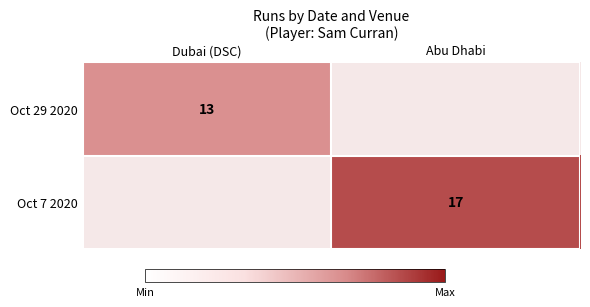

True or false: Oct 29 2020 has a value of 13 at Dubai (DSC).

True